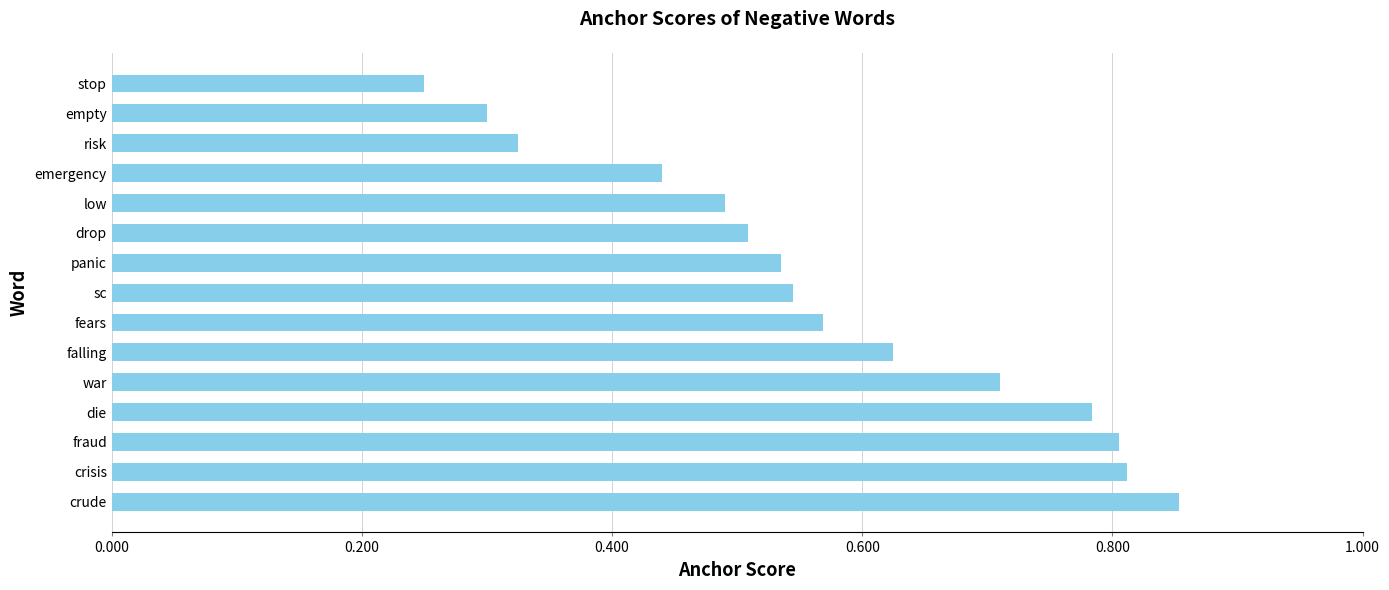

What is the sum of all values?

8.6